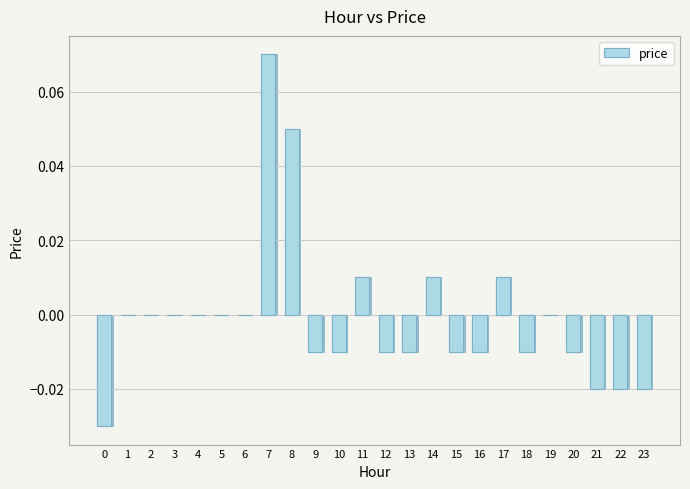

Rank the categories by value from lowest to highest.

0, 21, 22, 23, 9, 10, 12, 13, 15, 16, 18, 20, 1, 2, 3, 4, 5, 6, 19, 11, 14, 17, 8, 7